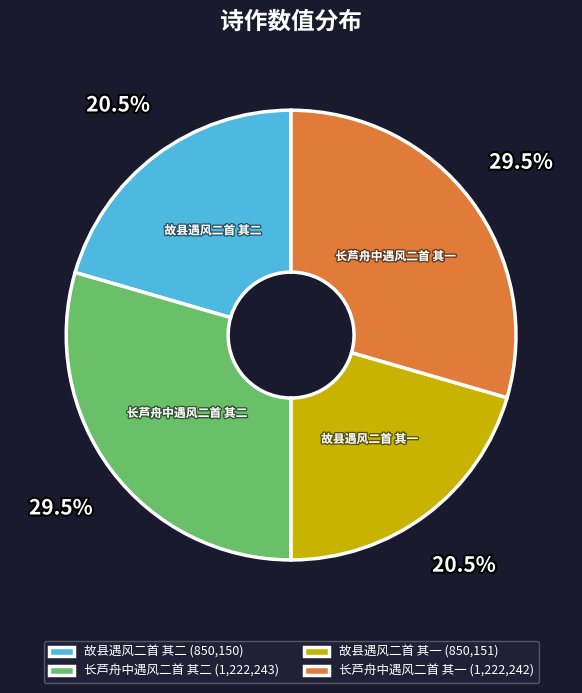

What is the ratio of the value at 故县遇风二首 其二 to the value at 长芦舟中遇风二首 其二?

0.7